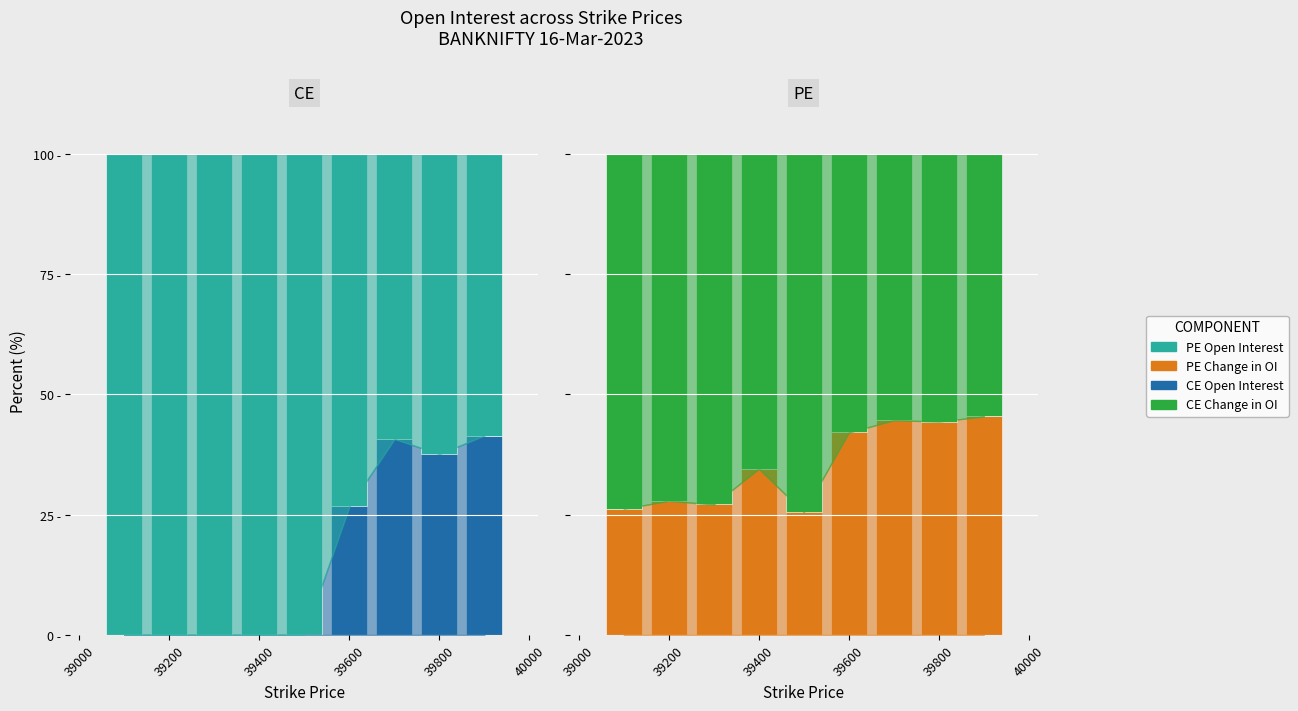

Which series has the widest spread of values?

CE Change in OI